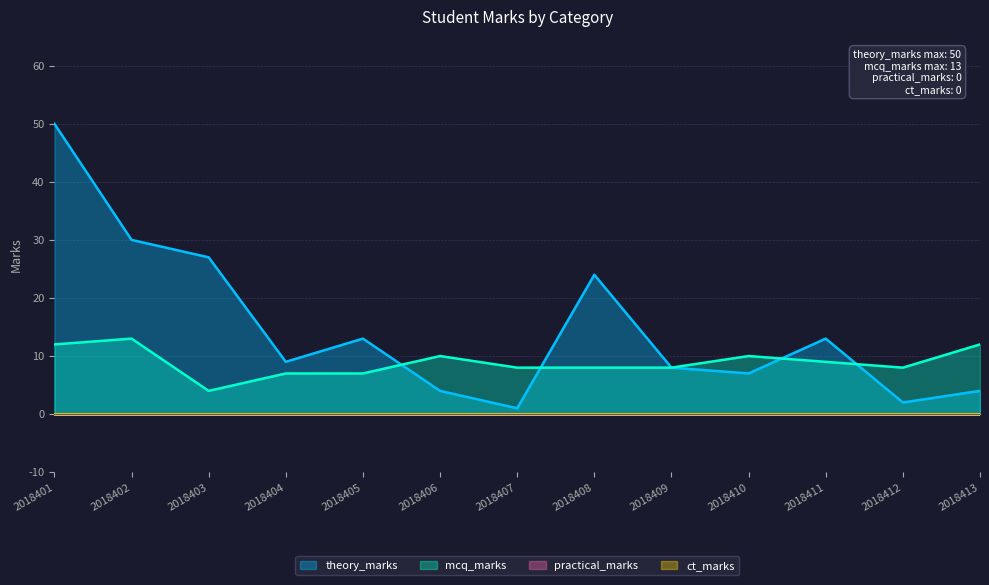

In mcq_marks, how many points are lower than both neighbors (excluding endpoints)?

2